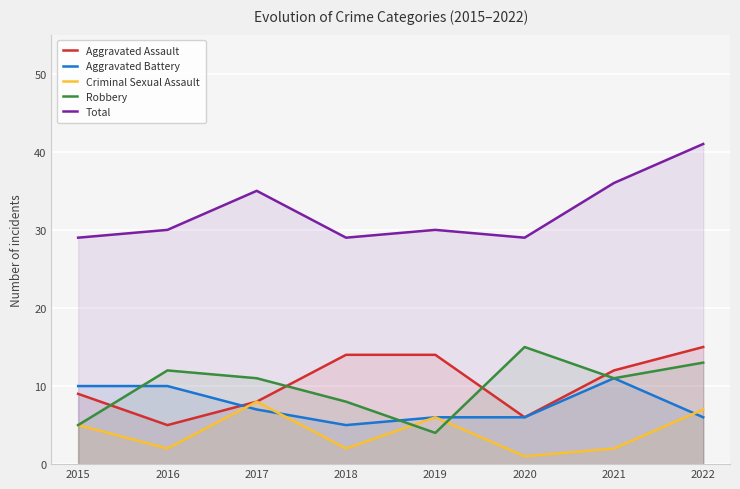

Is the value of Aggravated Assault at 2022 greater than the value of Aggravated Battery at 2018?

Yes